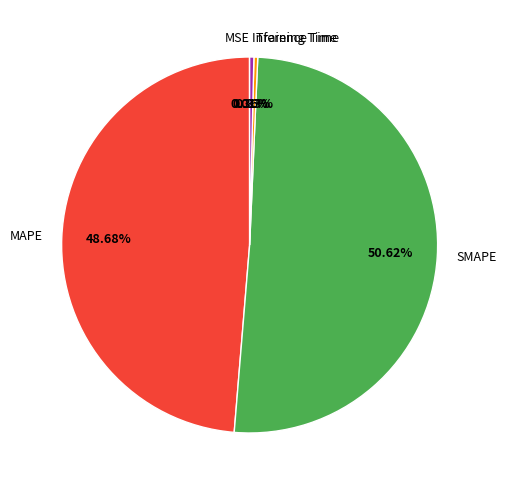

Which has a higher value, Training Time or SMAPE?

SMAPE